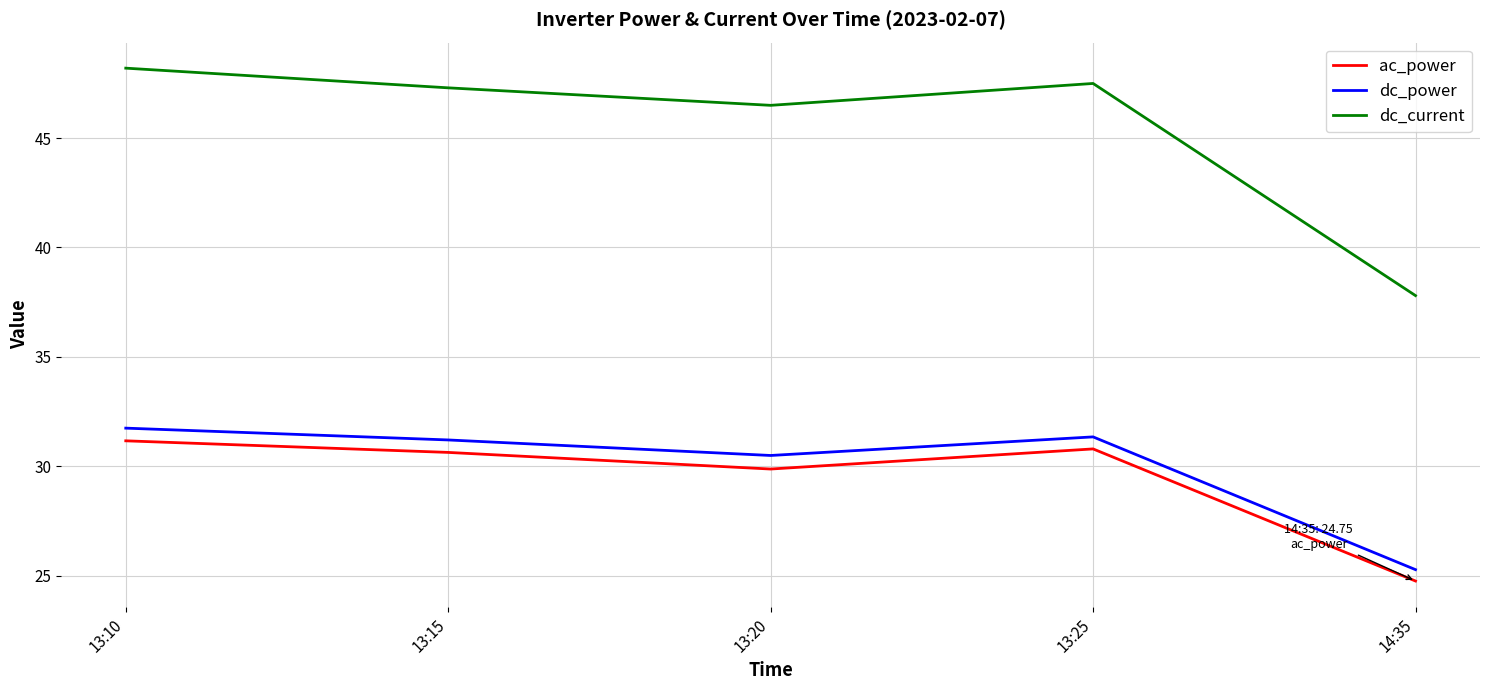

At 14:35, list the series in order from smallest to largest.

ac_power, dc_power, dc_current